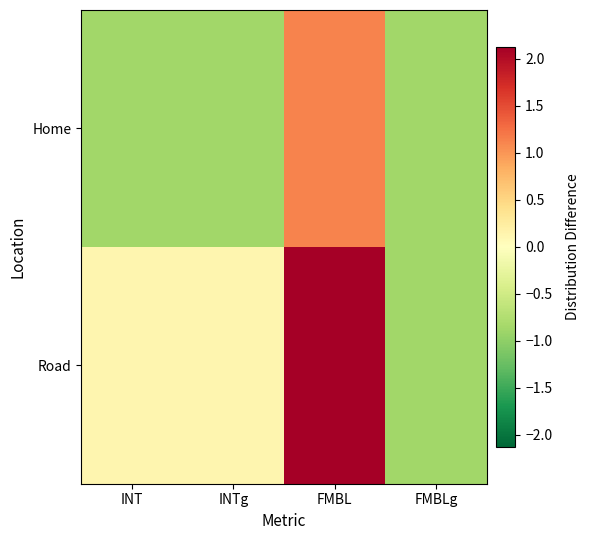

At how many categories does at least one series exceed 1?

1